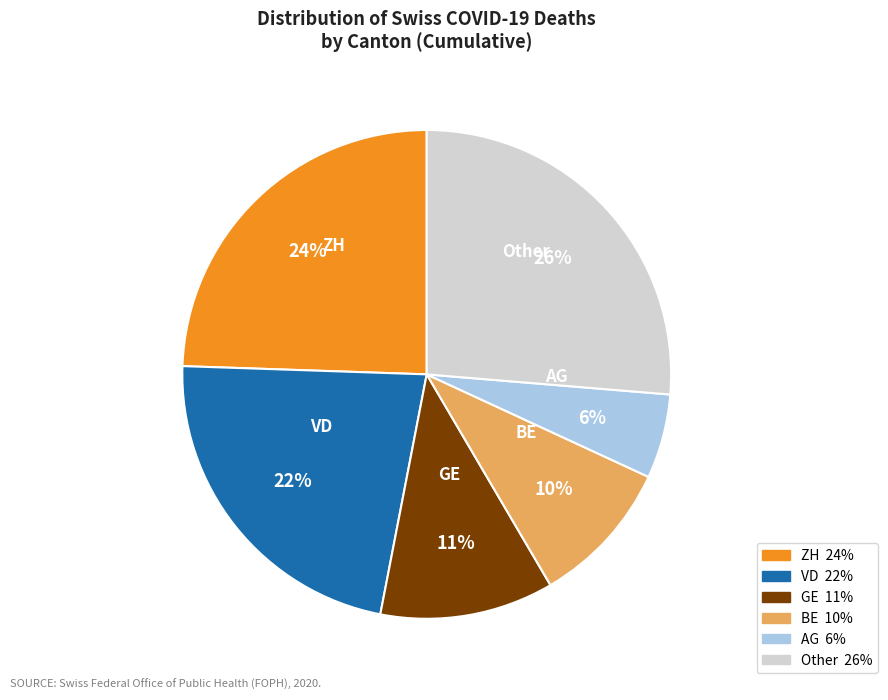

Is there a majority slice in this chart?

No